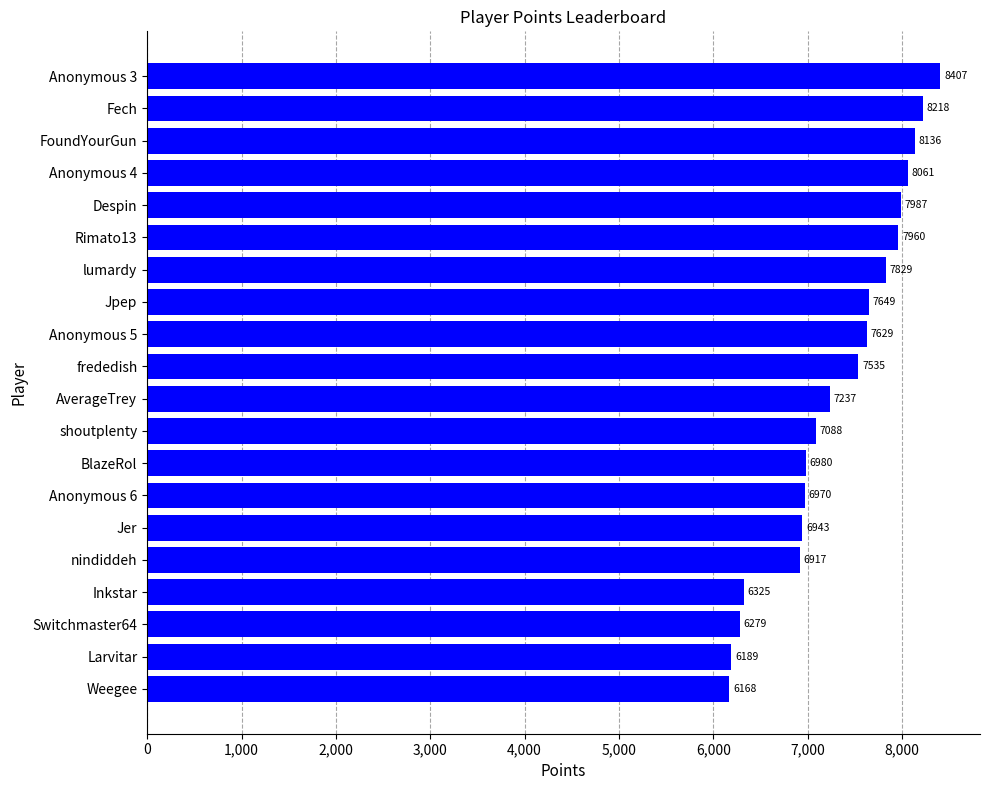

What value does the data have at Jer, to the nearest 50?

6950